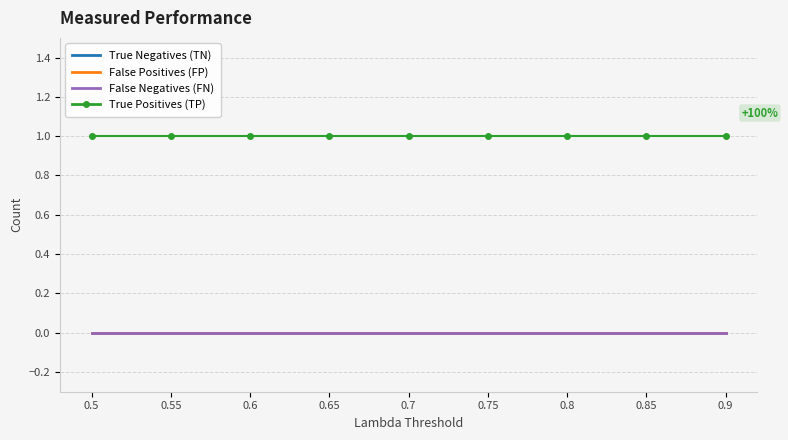

Is the value of False Positives (FP) at 0.85 greater than the value of True Positives (TP) at 0.8?

No